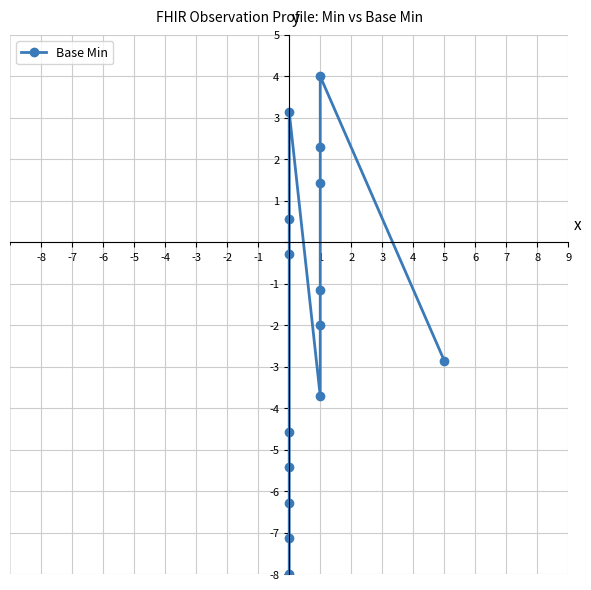

Which has a higher value, 6 or -3?

6